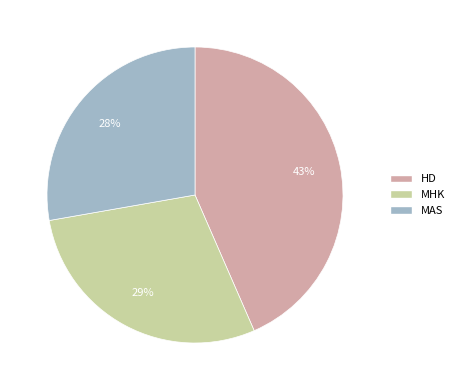

Is the sum of MHK and HD greater than half?

Yes